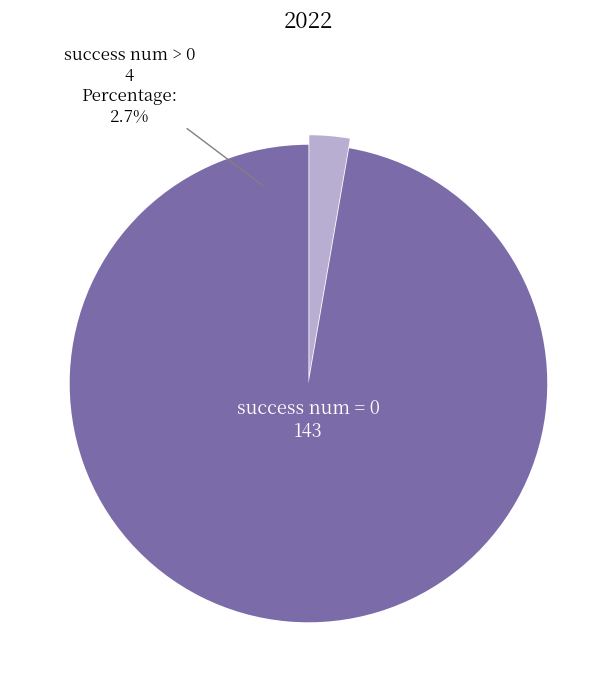

What percentage is the success num = 0 slice, to the nearest percent?

97%